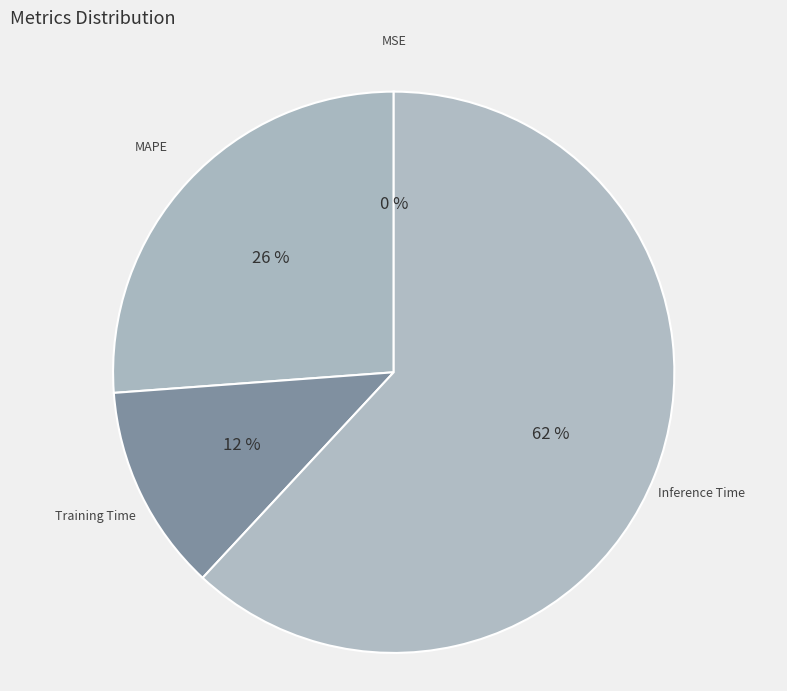

To the nearest percent, what portion does MAPE represent?

26%